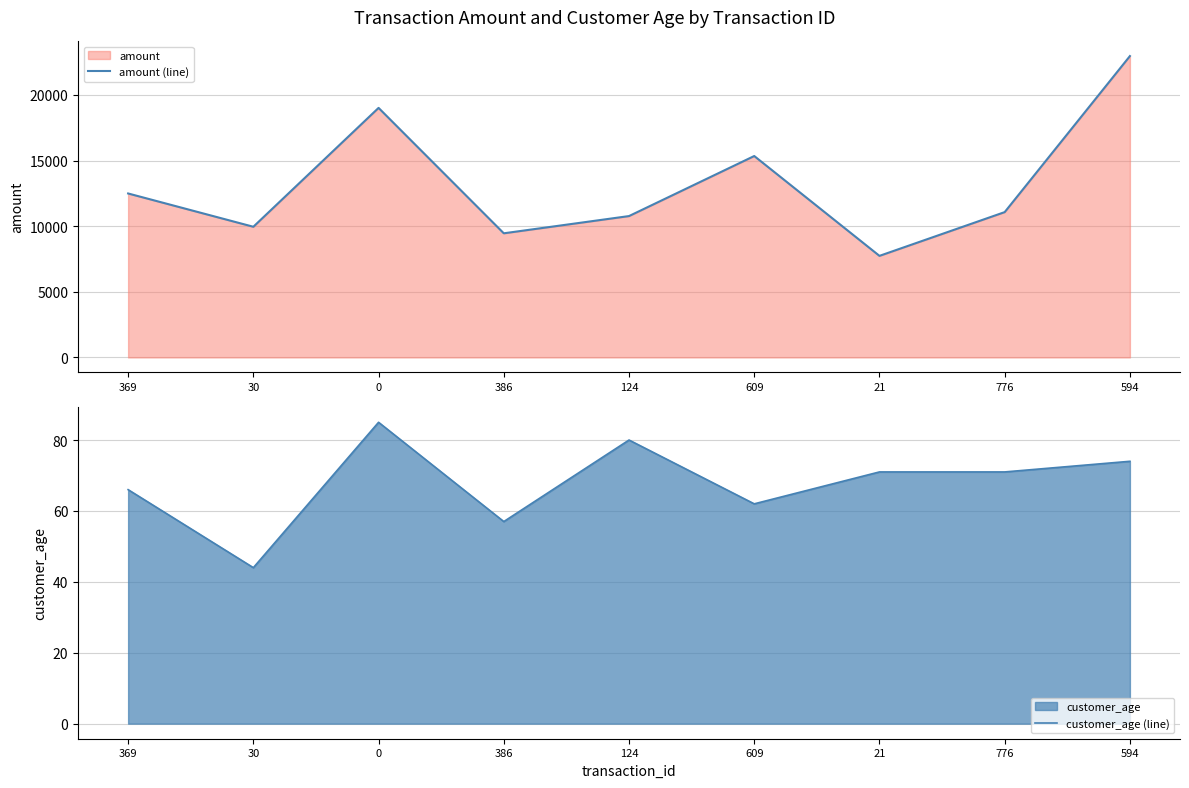

How many lines are shown in the chart?

2